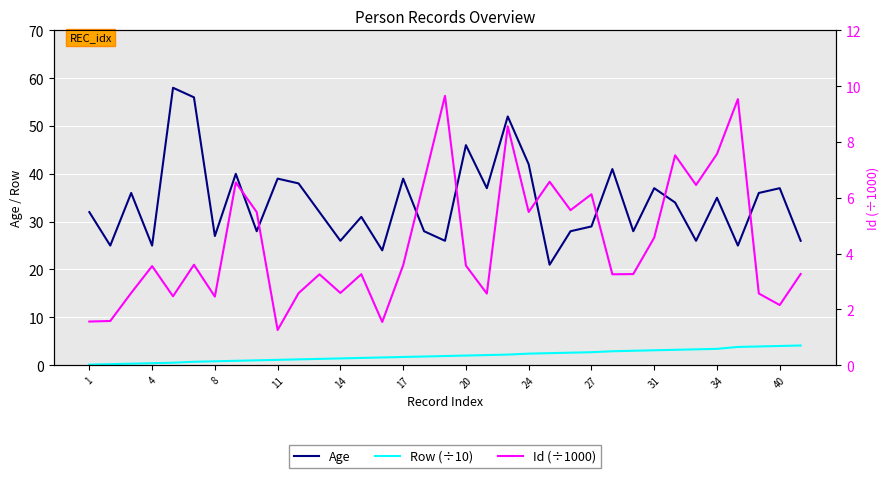

Between 19 and 34, which series saw the biggest shift?

Age